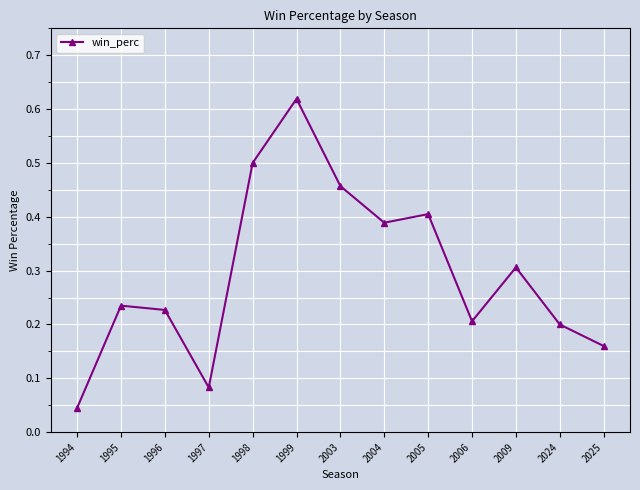

Which category has the lowest value across all series?

1994